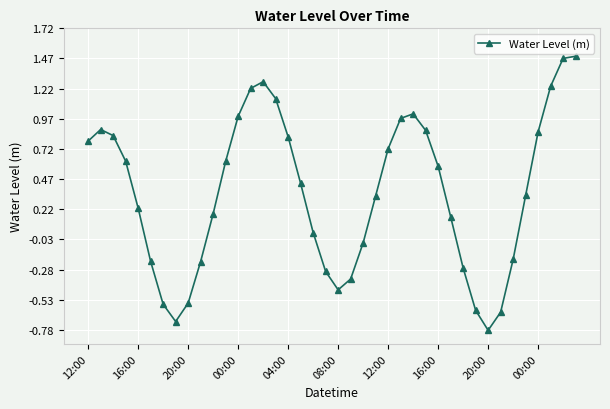

True or false: there are more than 2 points higher than both neighbors.

True